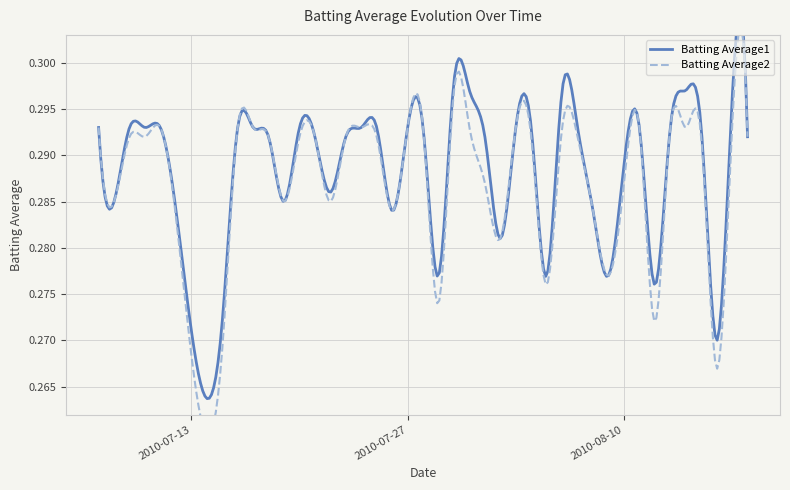

Which series has the widest spread of values?

Batting Average2